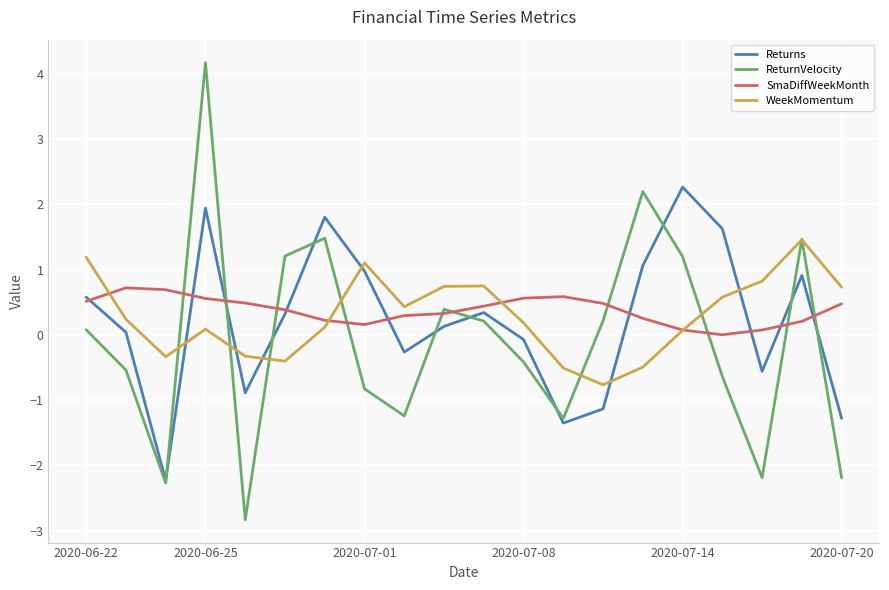

Which series has the largest total across all categories?

SmaDiffWeekMonth